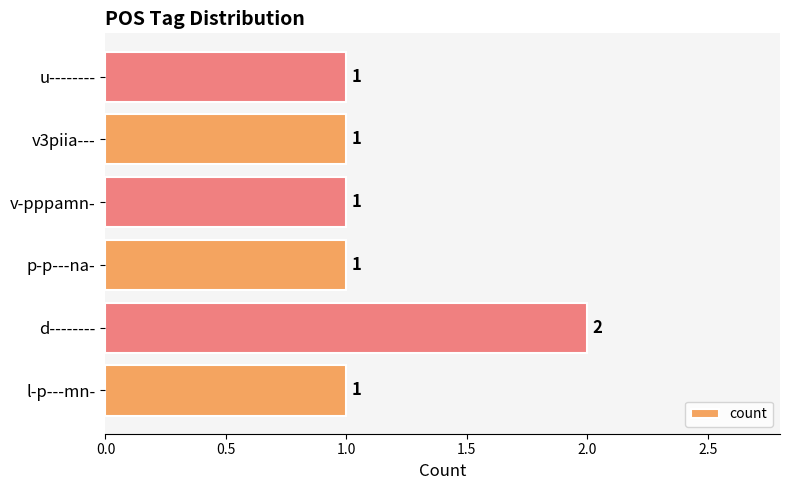

Does the chart contain any negative values?

No